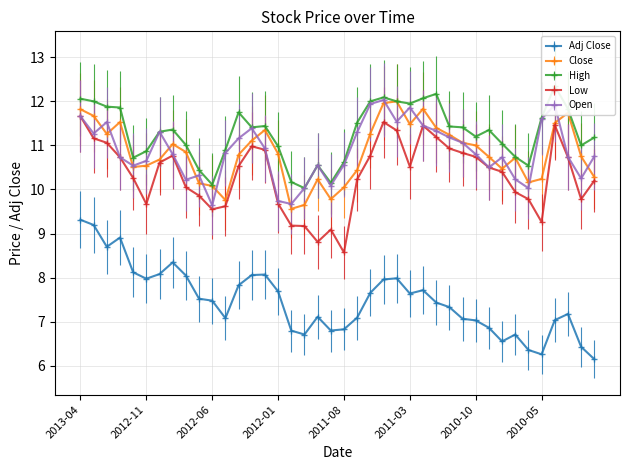

True or false: Open and Low cross at least once.

False